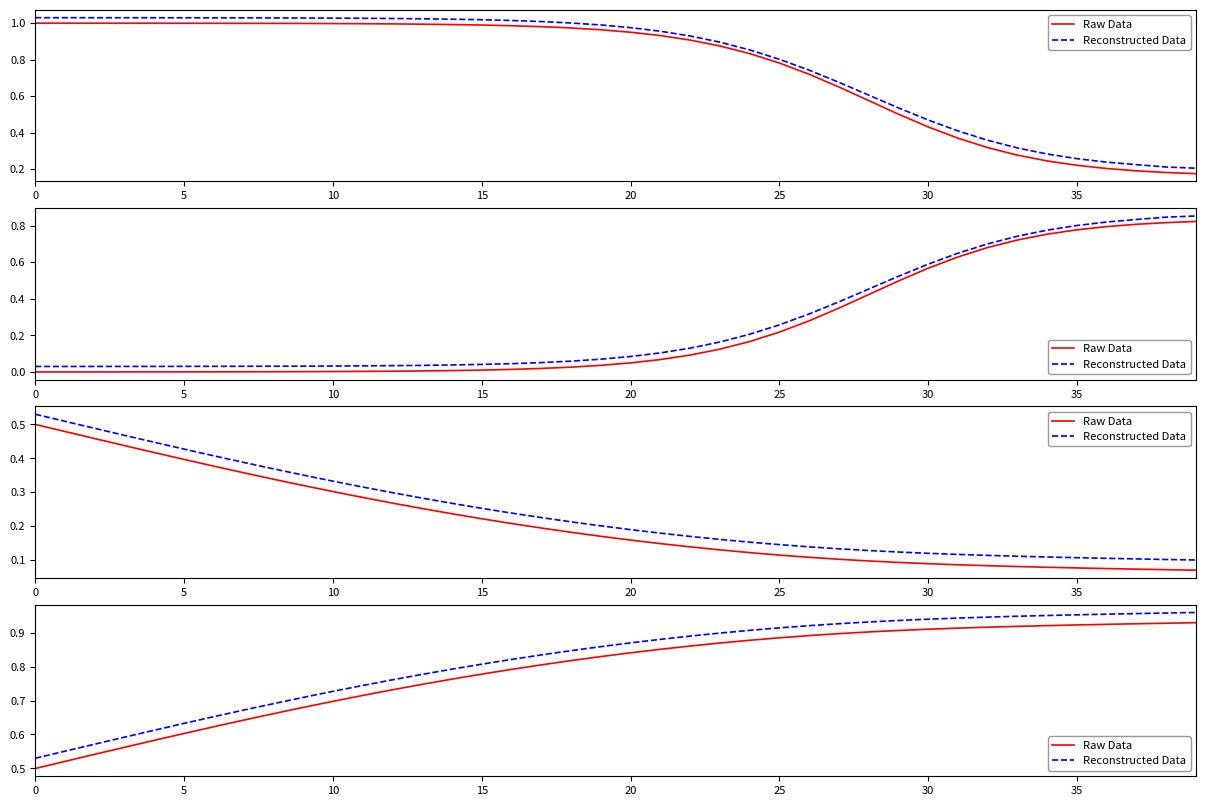

The value of Raw Data at 9 is 1.1. True or false?

False